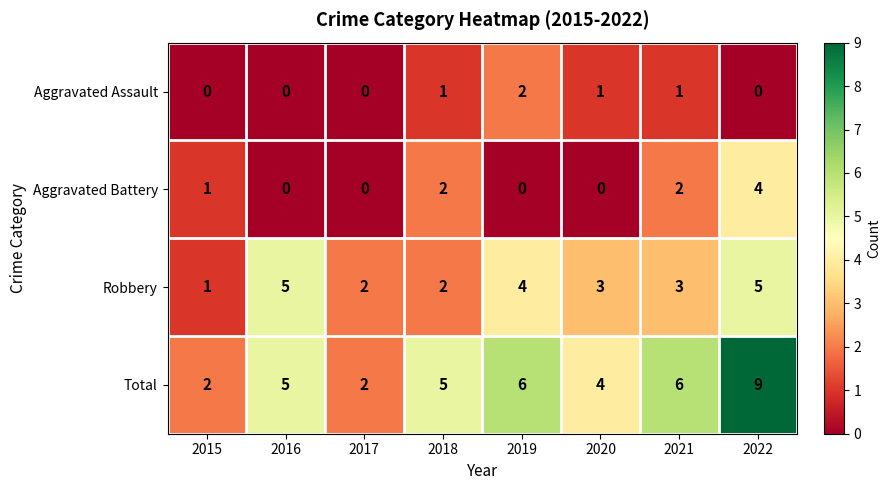

Count the number of categories in the chart.

8